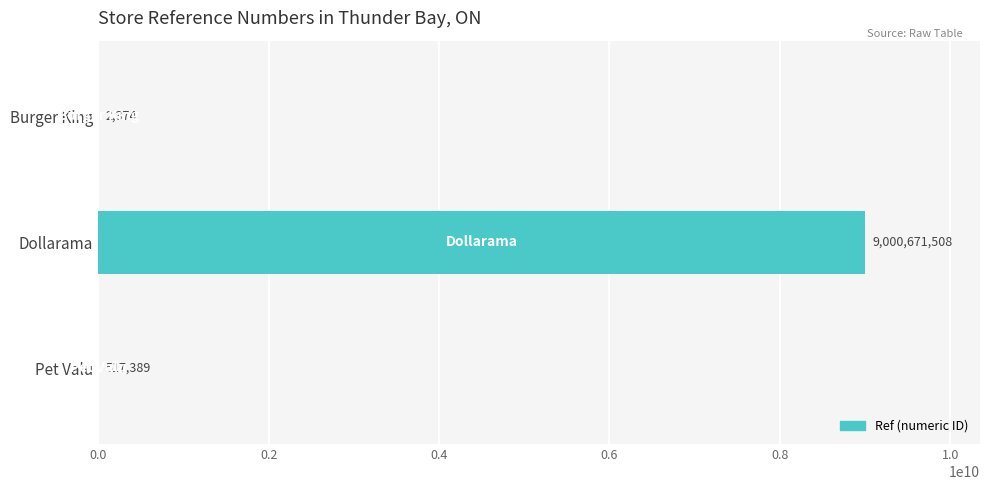

What is the greatest value displayed?

9000671508